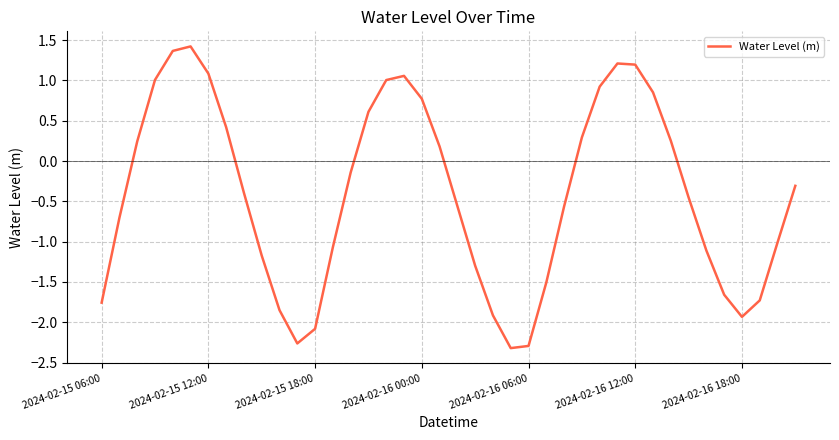

How many categories are shown in the chart?

40